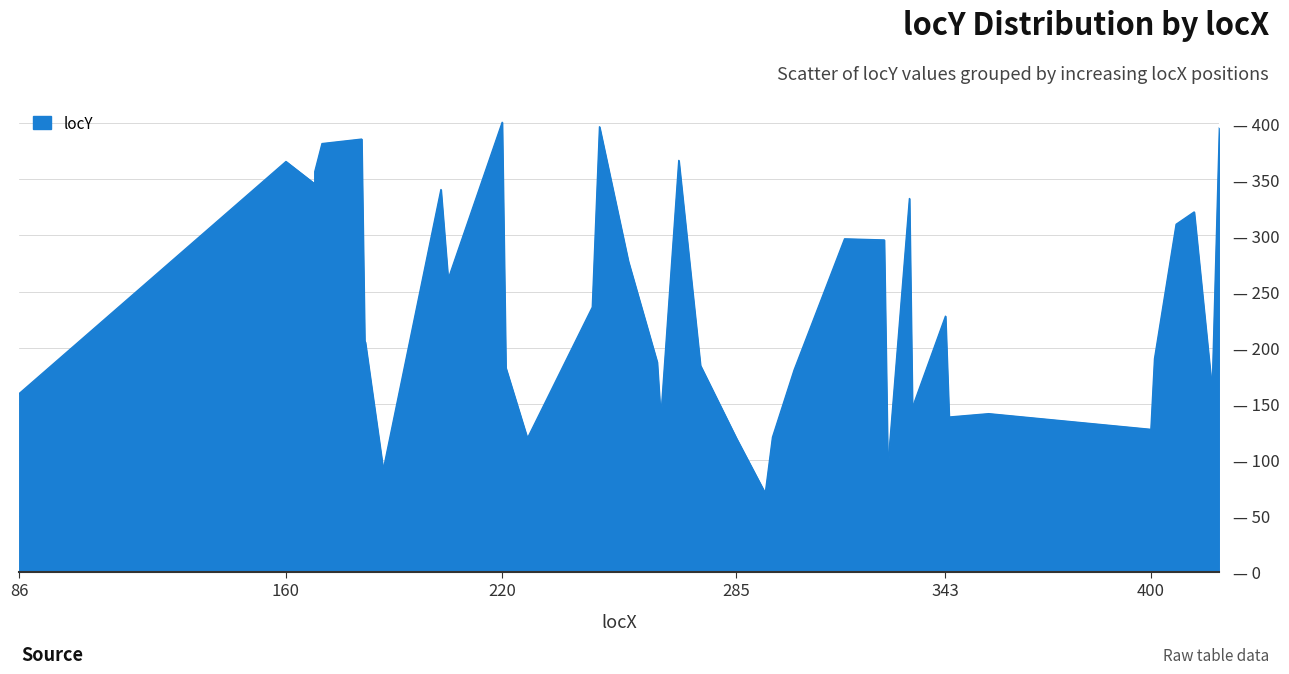

List the labels in order of value, largest first.

220, 247, 419, 181, 170, 269, 160, 168, 168, 203, 333, 412, 407, 315, 326, 255, 205, 245, 343, 182, 401, 263, 275, 221, 301, 182, 417, 86, 334, 355, 344, 264, 400, 295, 227, 285, 334, 327, 187, 293